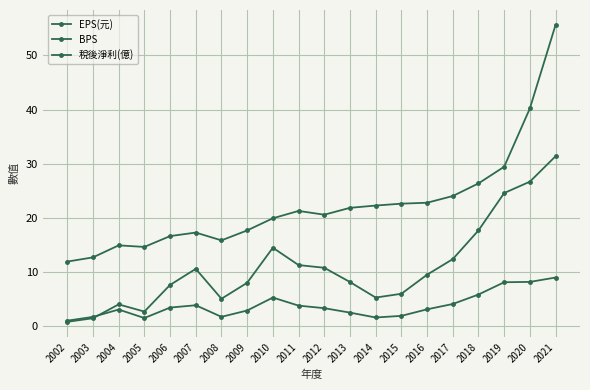

Between 2018 and 2019, which series saw the biggest shift?

稅後淨利(億)